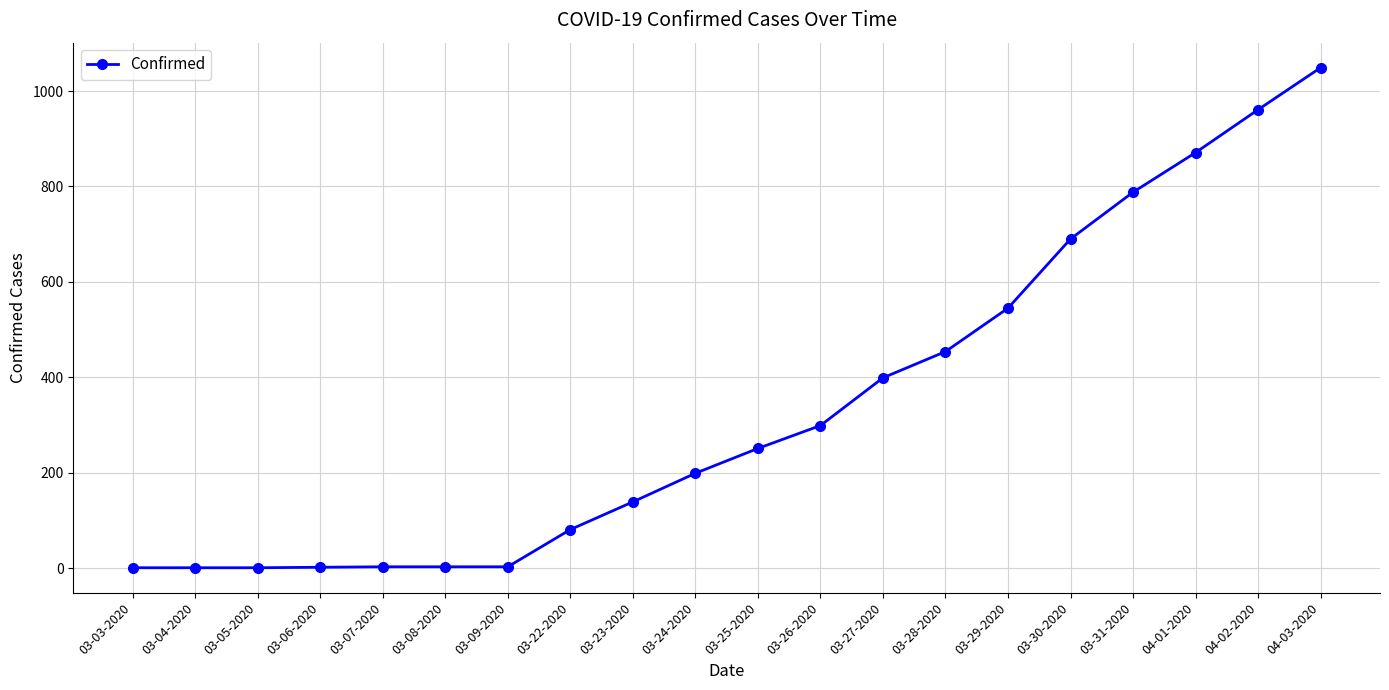

Is it true that the value at 03-25-2020 is 251?

True